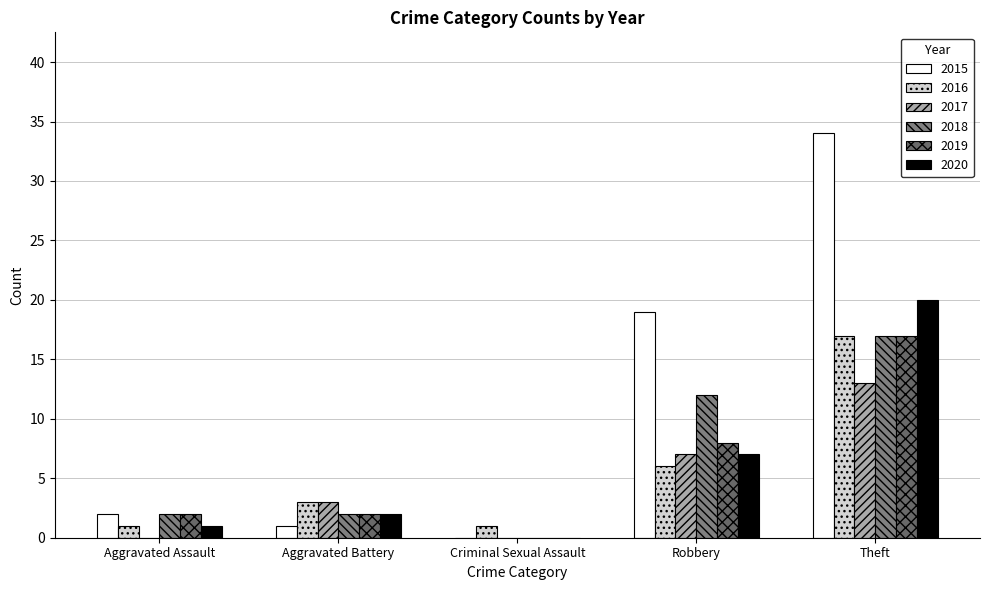

Count the number of categories in the chart.

5